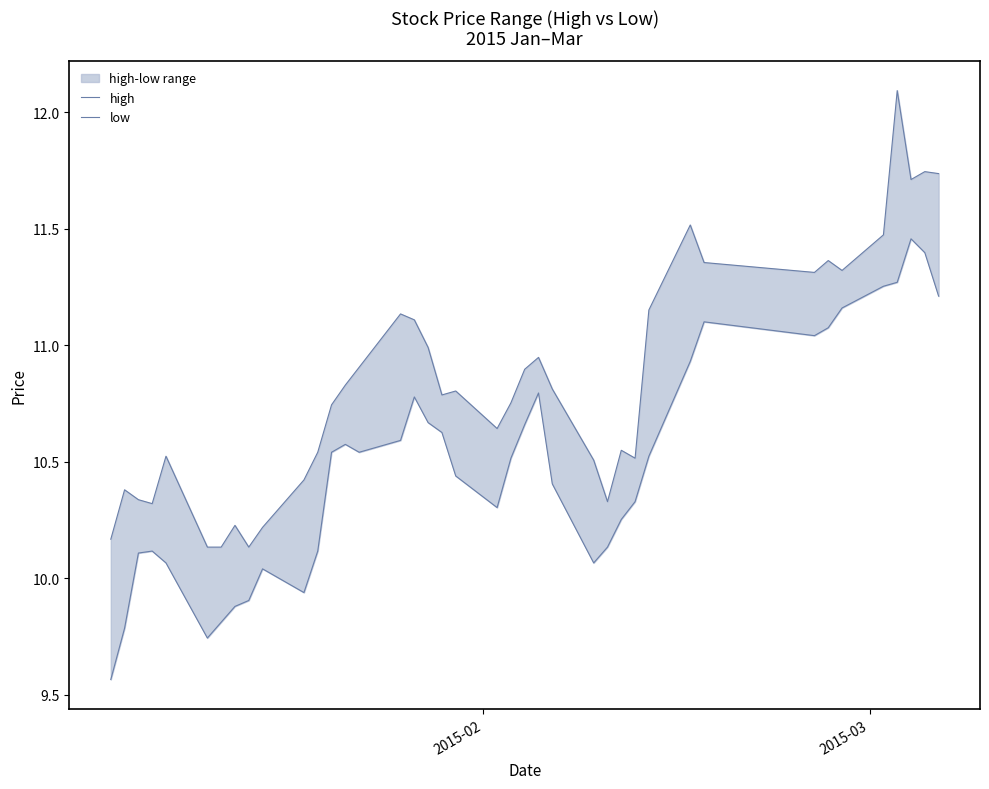

What is the greatest value displayed?

12.1